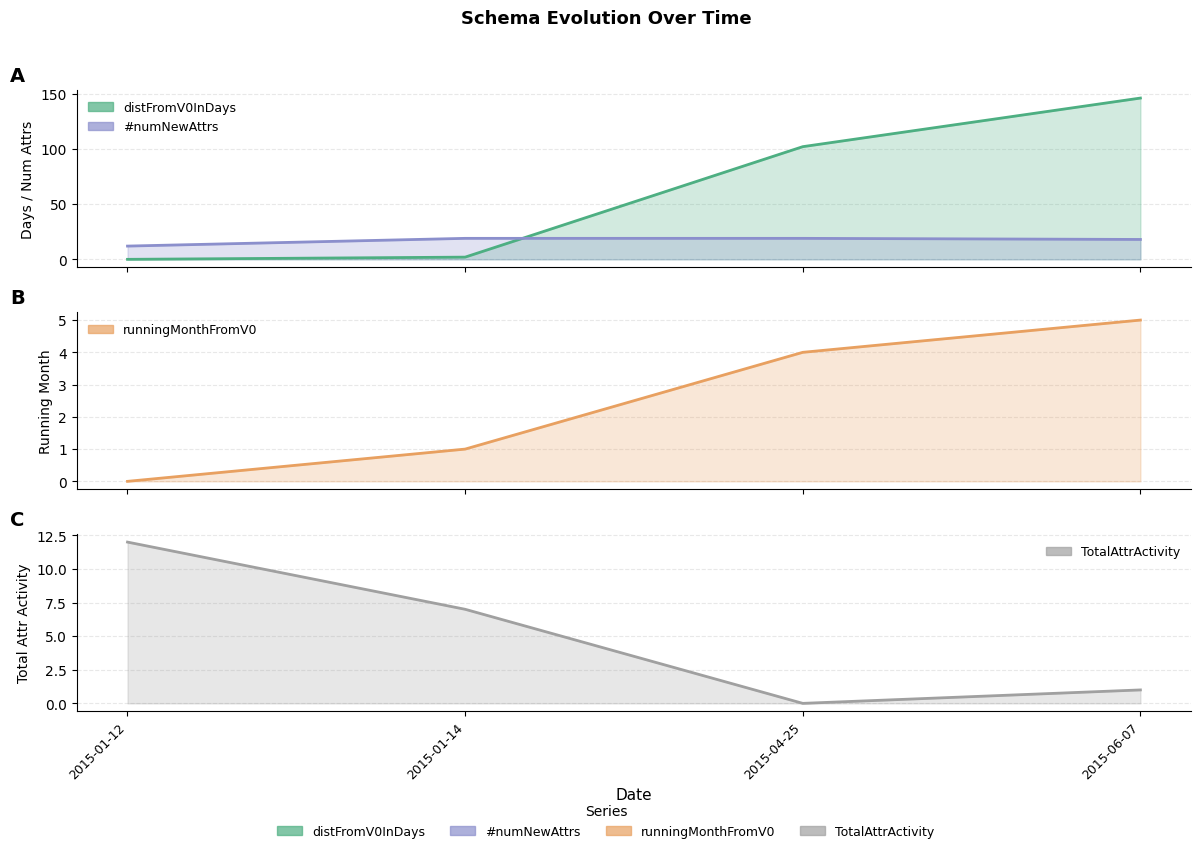

True or false: runningMonthFromV0 and #numNewAttrs intersect in this chart.

False